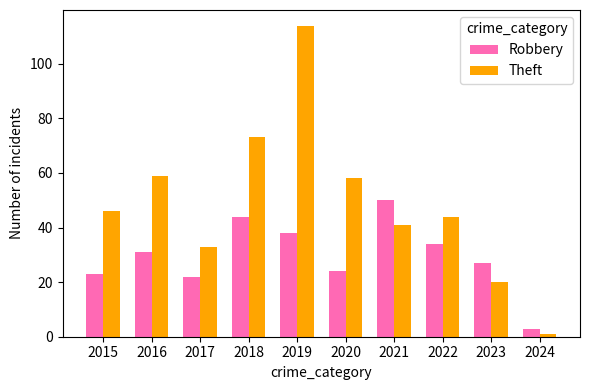

What is the minimum value for Theft?

1